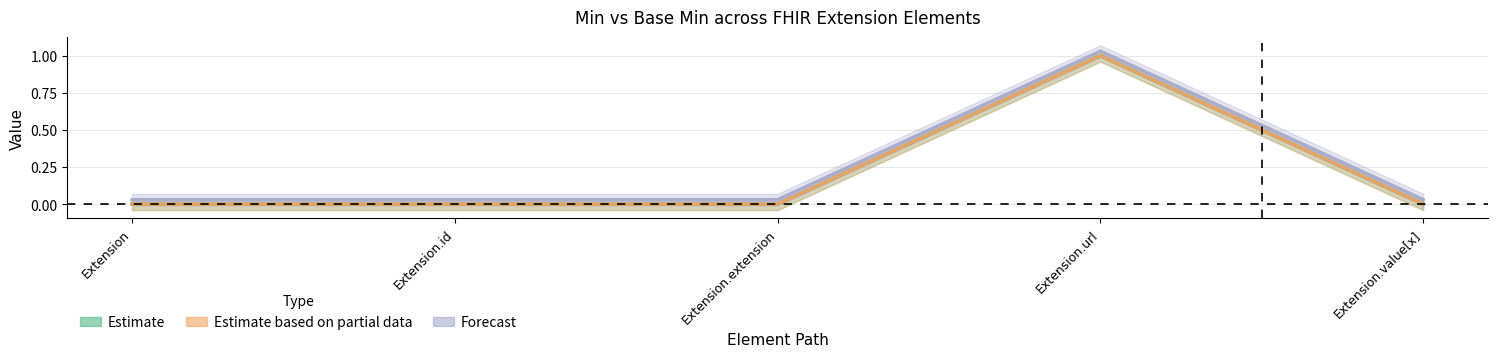

Where is Min nearest to the value 0?

Extension